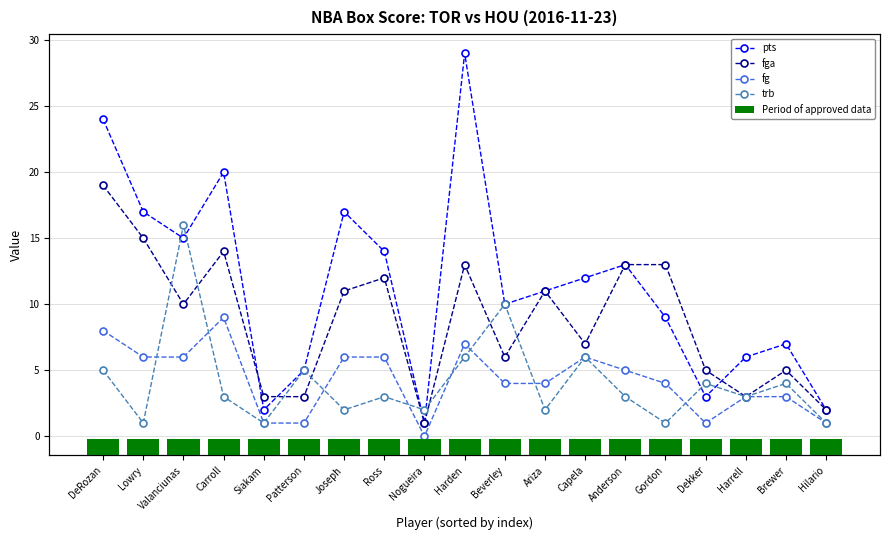

Which category has the highest value across all series?

Harden